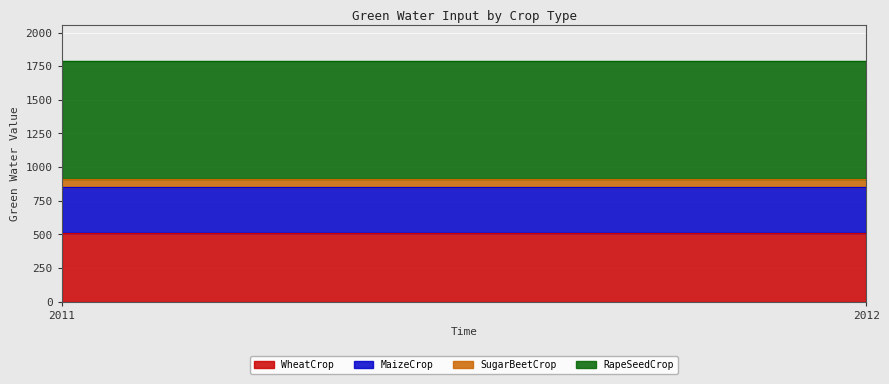

The MaizeCrop series shows 344.6 at 2012. True or false?

True